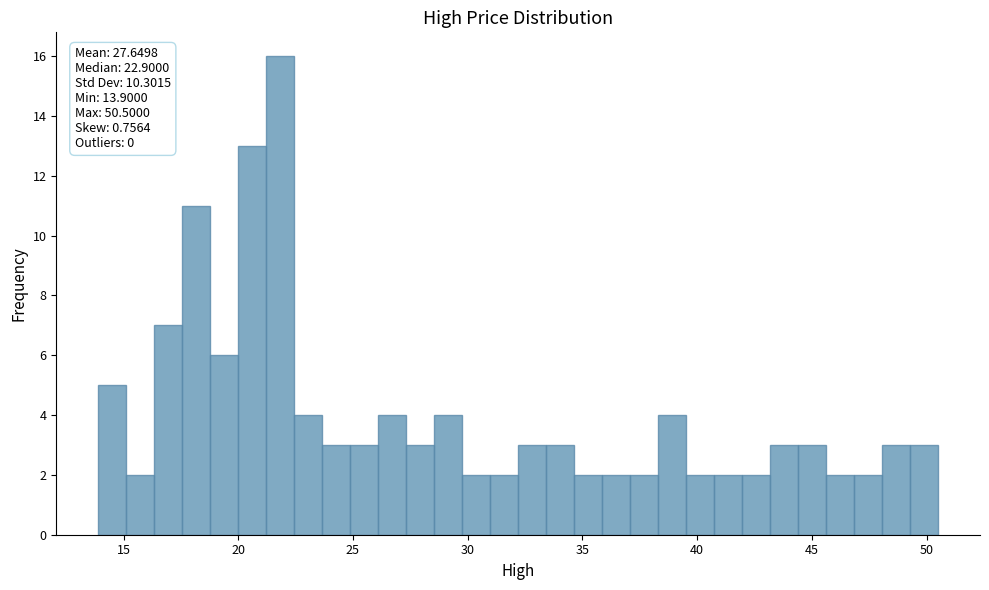

Around what value on the x-axis is the tallest bar? Give the approximate position of its centre, as read against the axis.

22.0